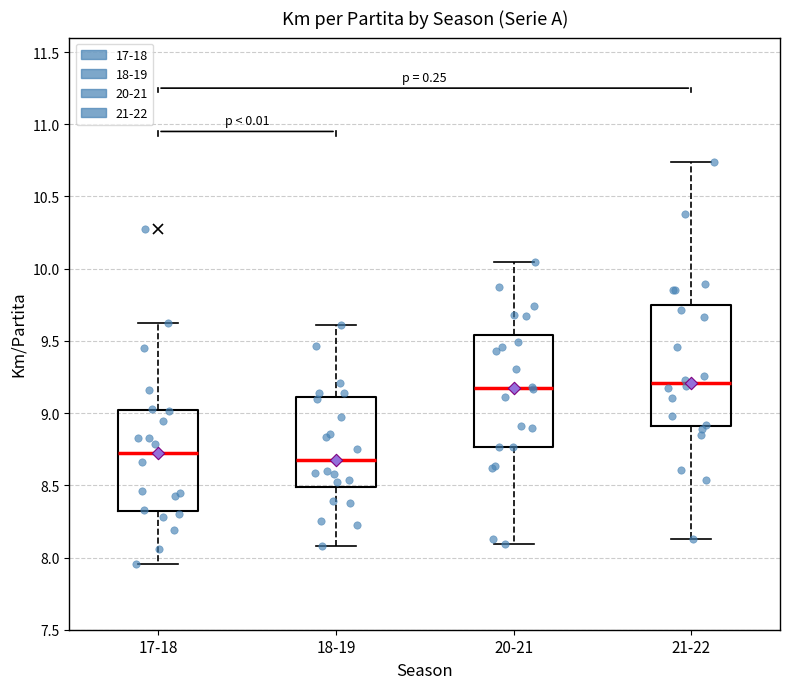

Comparing the boxes themselves (not the whiskers), which one is the tallest?

21-22